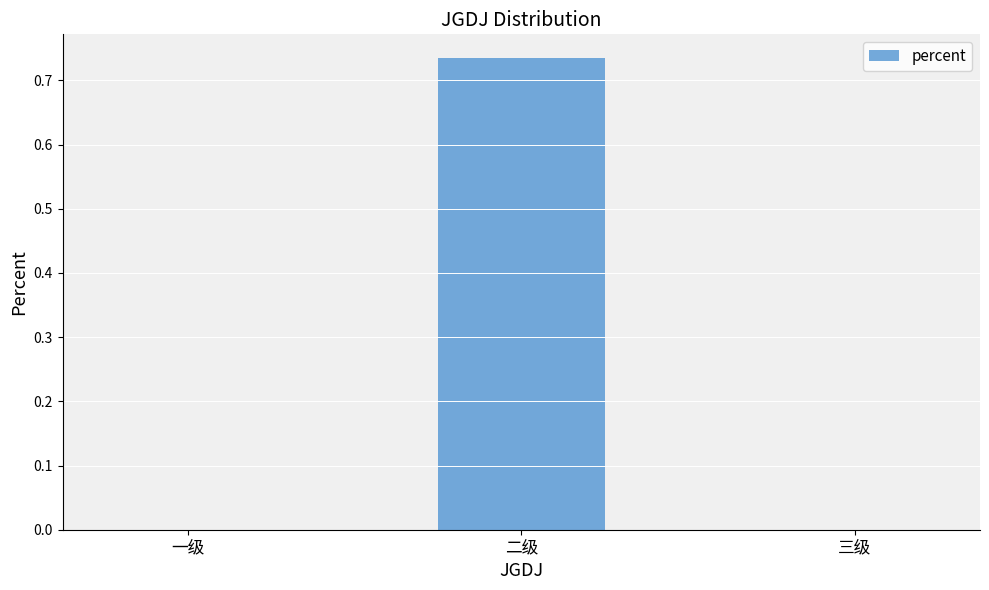

The chart shows a value of -0.5 at 三级. True or false?

False